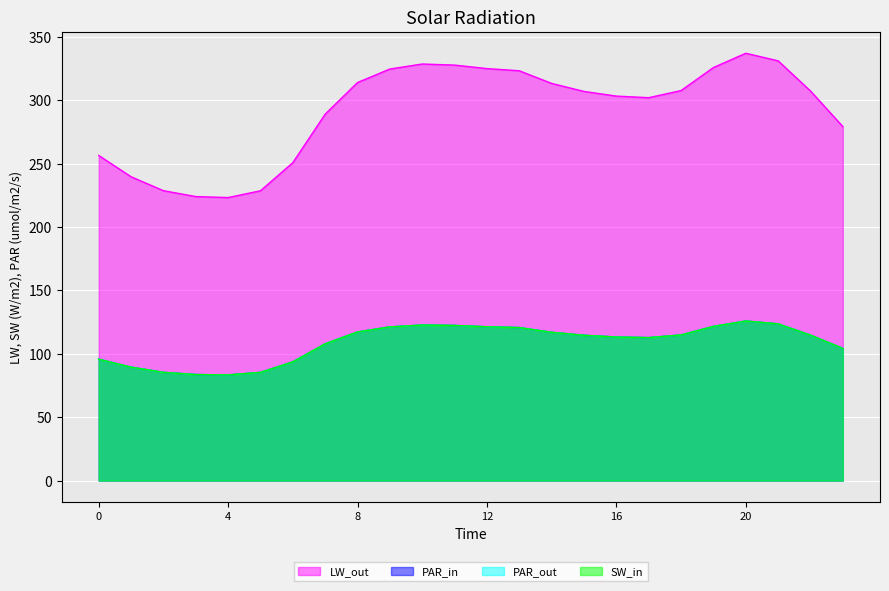

Reading right to left, list all the values displayed in this chart.

0: 279.3	307.4	331.2	337.2	325.9	307.7	302.1	303.4	307.1	313.4	323.3	325.1	327.8	328.7	324.7	314.1	289.1	250.9	228.7	223.3	224.1	228.7	239.7	256.5
1: 104.3	114.8	123.6	125.9	121.7	114.9	112.8	113.3	114.6	117.0	120.7	121.4	122.4	122.7	121.2	117.3	107.9	93.7	85.4	83.4	83.7	85.4	89.5	95.8
2: 104.3	114.8	123.6	125.9	121.7	114.9	112.8	113.3	114.6	117.0	120.7	121.4	122.4	122.7	121.2	117.3	107.9	93.7	85.4	83.4	83.7	85.4	89.5	95.8
3: 104.3	114.8	123.6	125.9	121.7	114.9	112.8	113.3	114.6	117.0	120.7	121.4	122.4	122.7	121.2	117.3	107.9	93.7	85.4	83.4	83.7	85.4	89.5	95.8